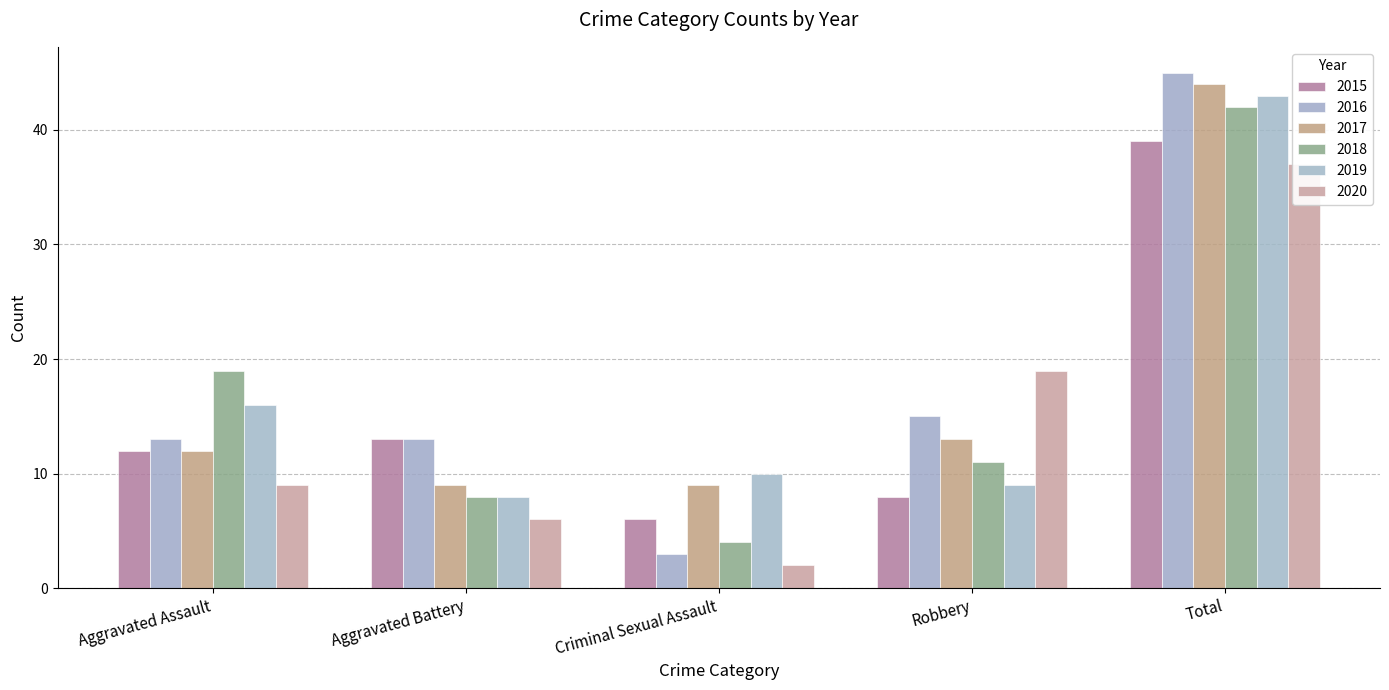

What is the minimum value for 2015?

6